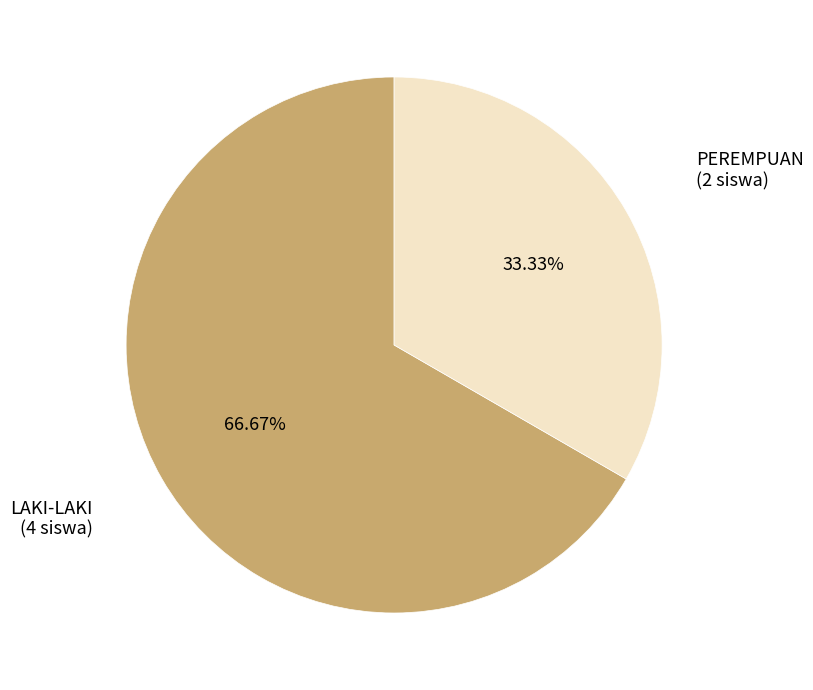

What is the smallest slice in the pie chart?

PEREMPUAN